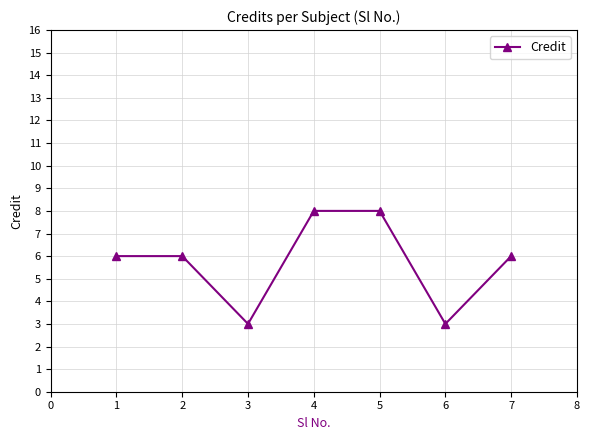

What is the average value?

6